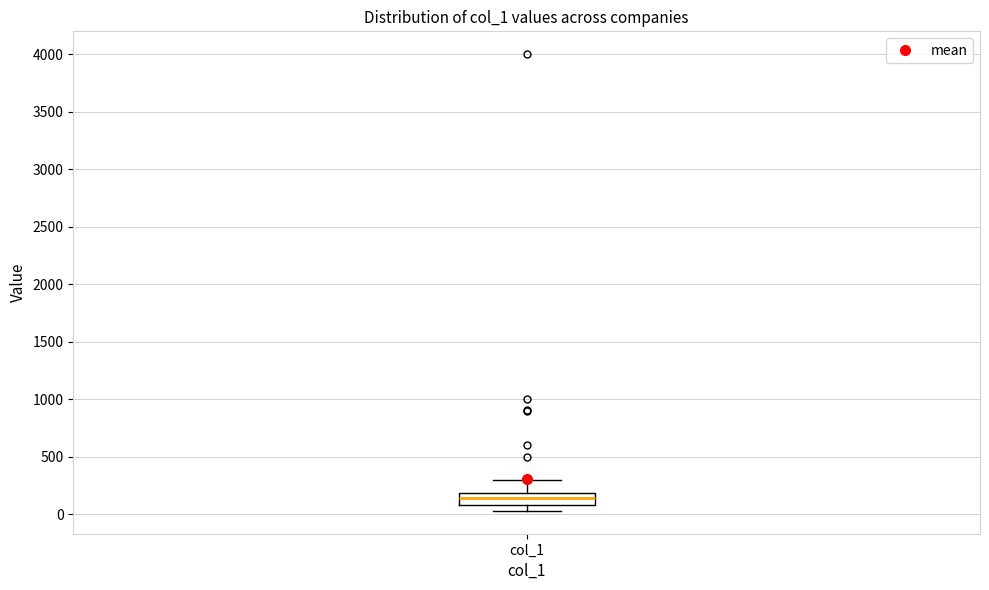

Where is the lower edge of the box for col_1 on the y-axis? The values are not printed on the chart, so give them approximately, as read against the axis.

100